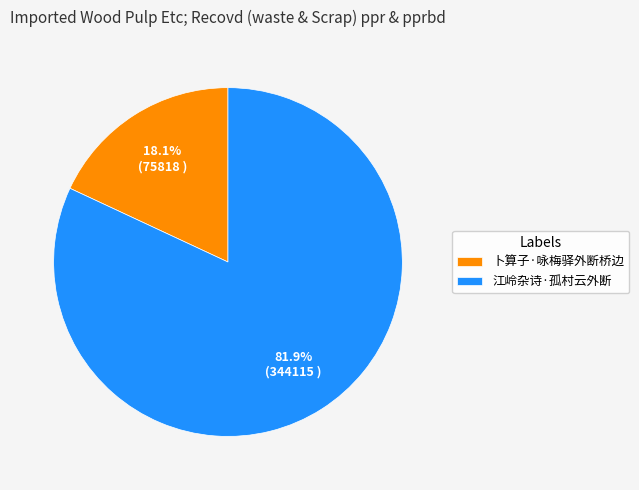

Is it true that 江岭杂诗·孤村云外断 is 69% of the pie?

False